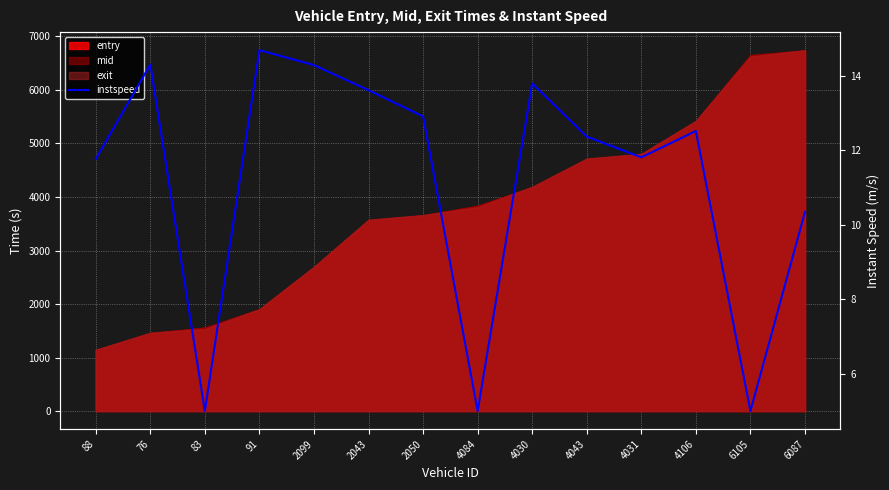

Between 2043 and 88, which is larger?

2043